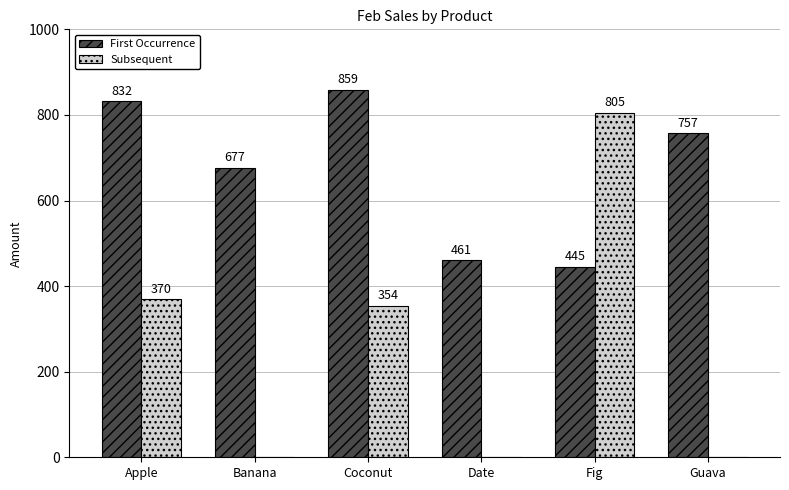

Reading right to left, extract all data points from this chart.

First Occurrence: 757	445	461	859	677	832
Subsequent: 0	805	0	354	0	370